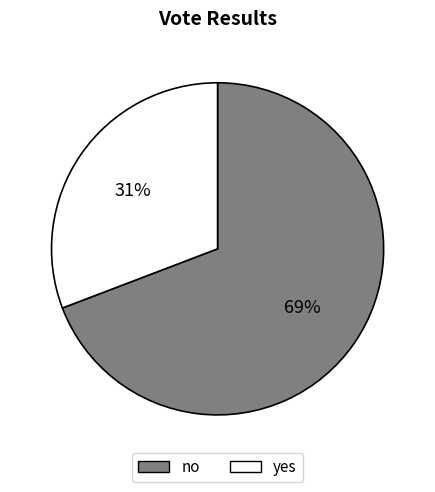

Combined, do no and yes account for over 50%?

Yes